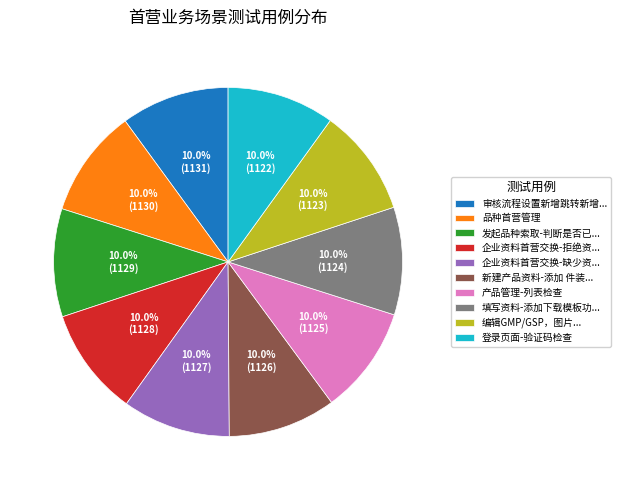

Combined, do 产品管理-列表检查 and 企业资料首营交换-缺少资... account for over 50%?

No